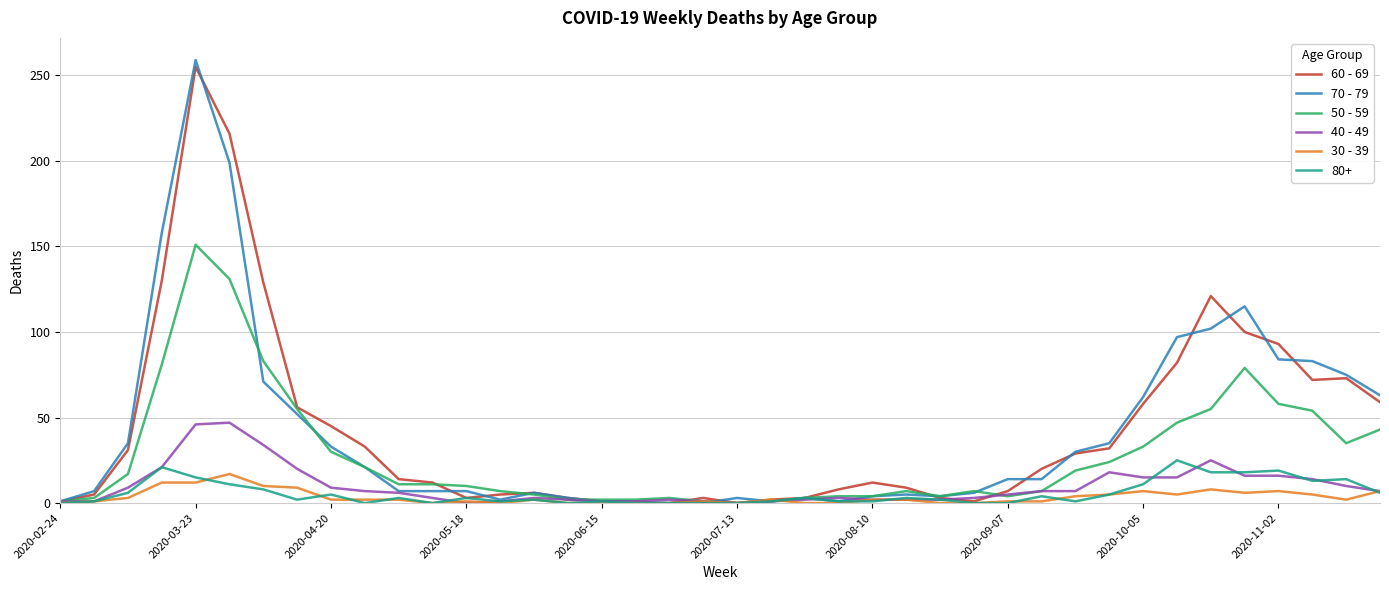

What is the maximum value shown in the chart?

259